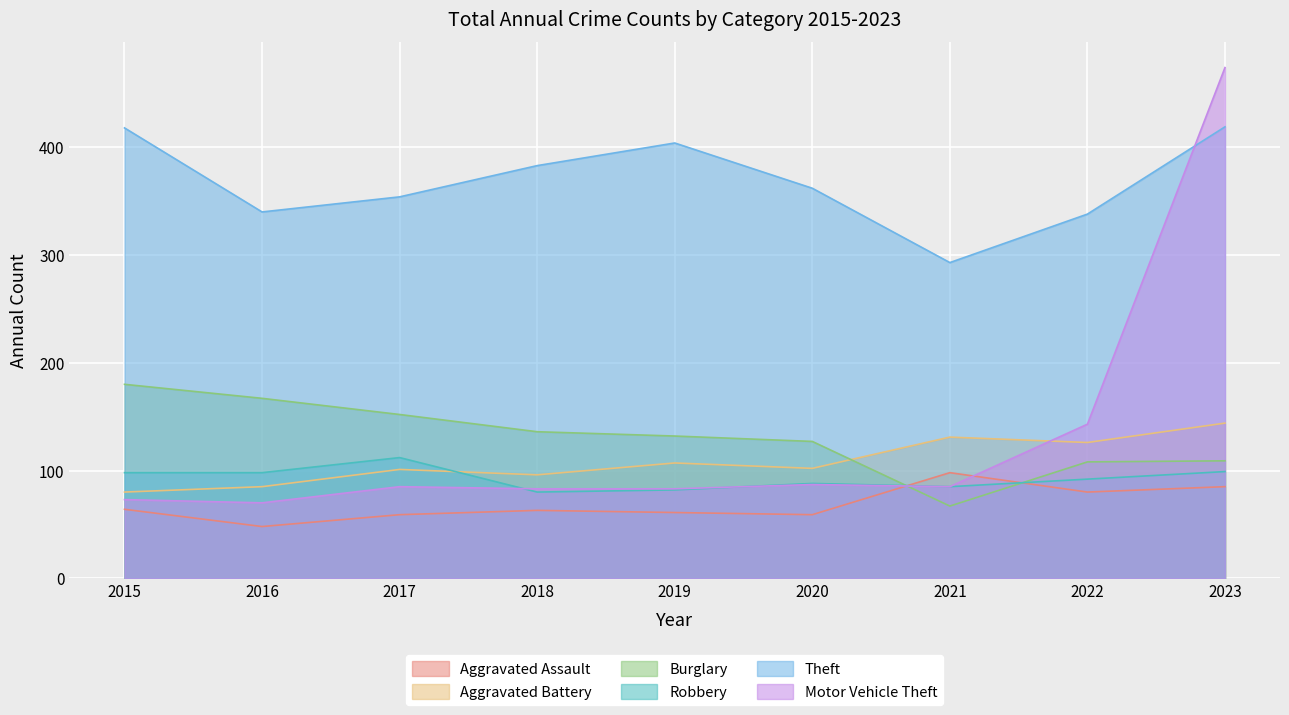

At which category does Motor Vehicle Theft reach its first local valley?

2016